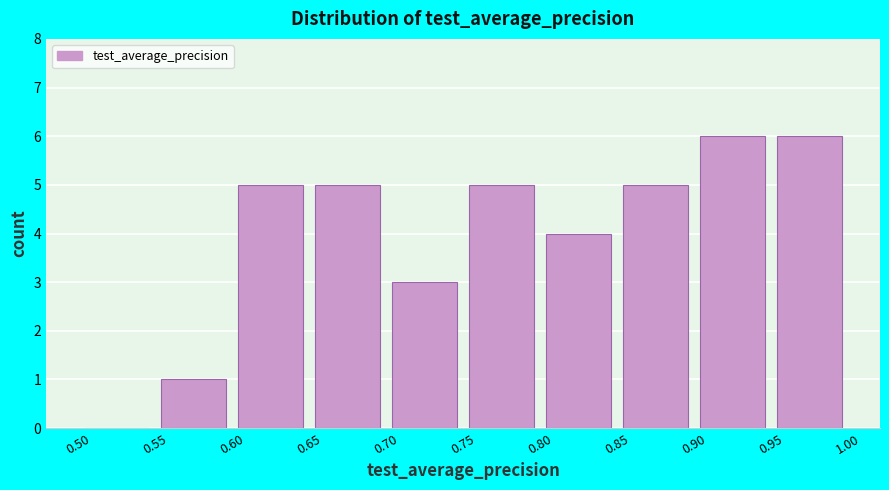

Reading left to right, transcribe this chart: for each bar, give the range it covers on the x-axis and its height. The values are not printed on the chart, so give them approximately, as read against the axis.

0.50 to 0.55: 0
0.55 to 0.60: 1
0.60 to 0.65: 5
0.65 to 0.70: 5
0.70 to 0.75: 3
0.75 to 0.80: 5
0.80 to 0.85: 4
0.85 to 0.90: 5
0.90 to 0.95: 6
0.95 to 1.00: 6